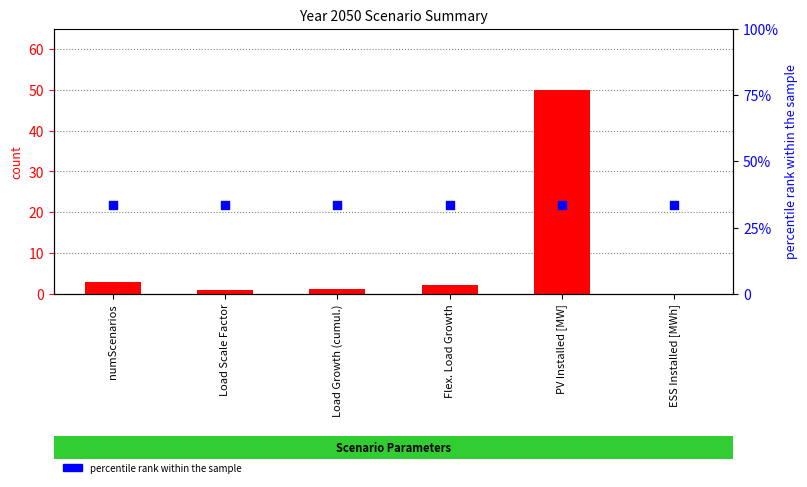

What are all the series names shown in the legend?

count, percentile rank within the sample